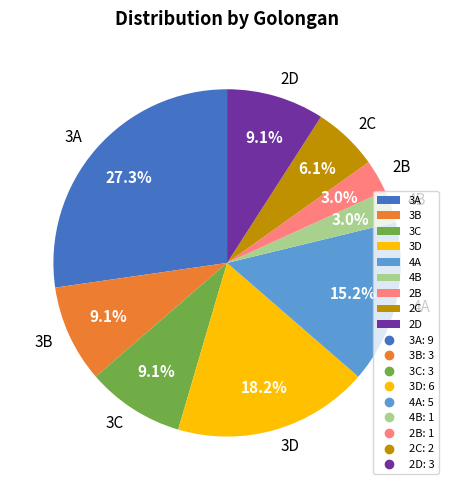

Which has a higher value, 3C or 3D?

3D